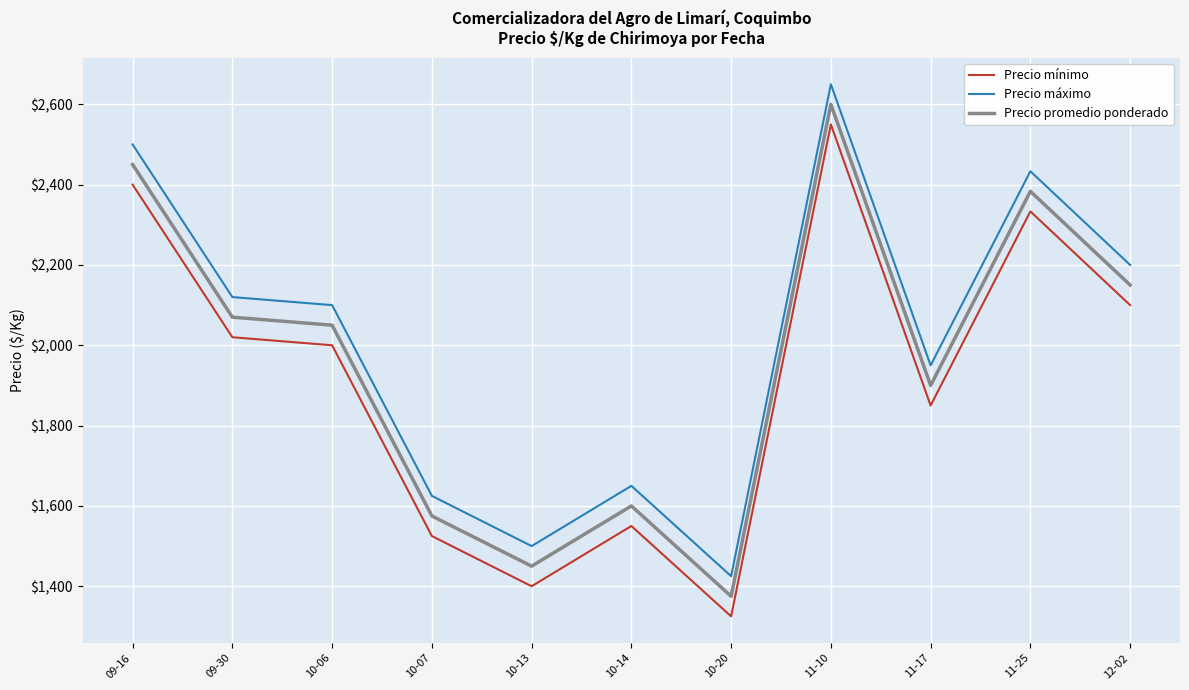

The value of Precio máximo at 10-06 is 3317.6. True or false?

False